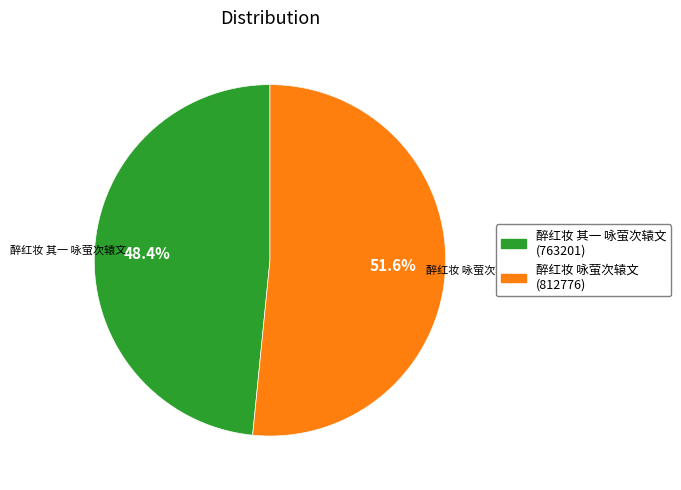

Approximately how many times larger is the value at 醉红妆 咏萤次辕文 compared to 醉红妆 其一 咏萤次辕文?

1.1